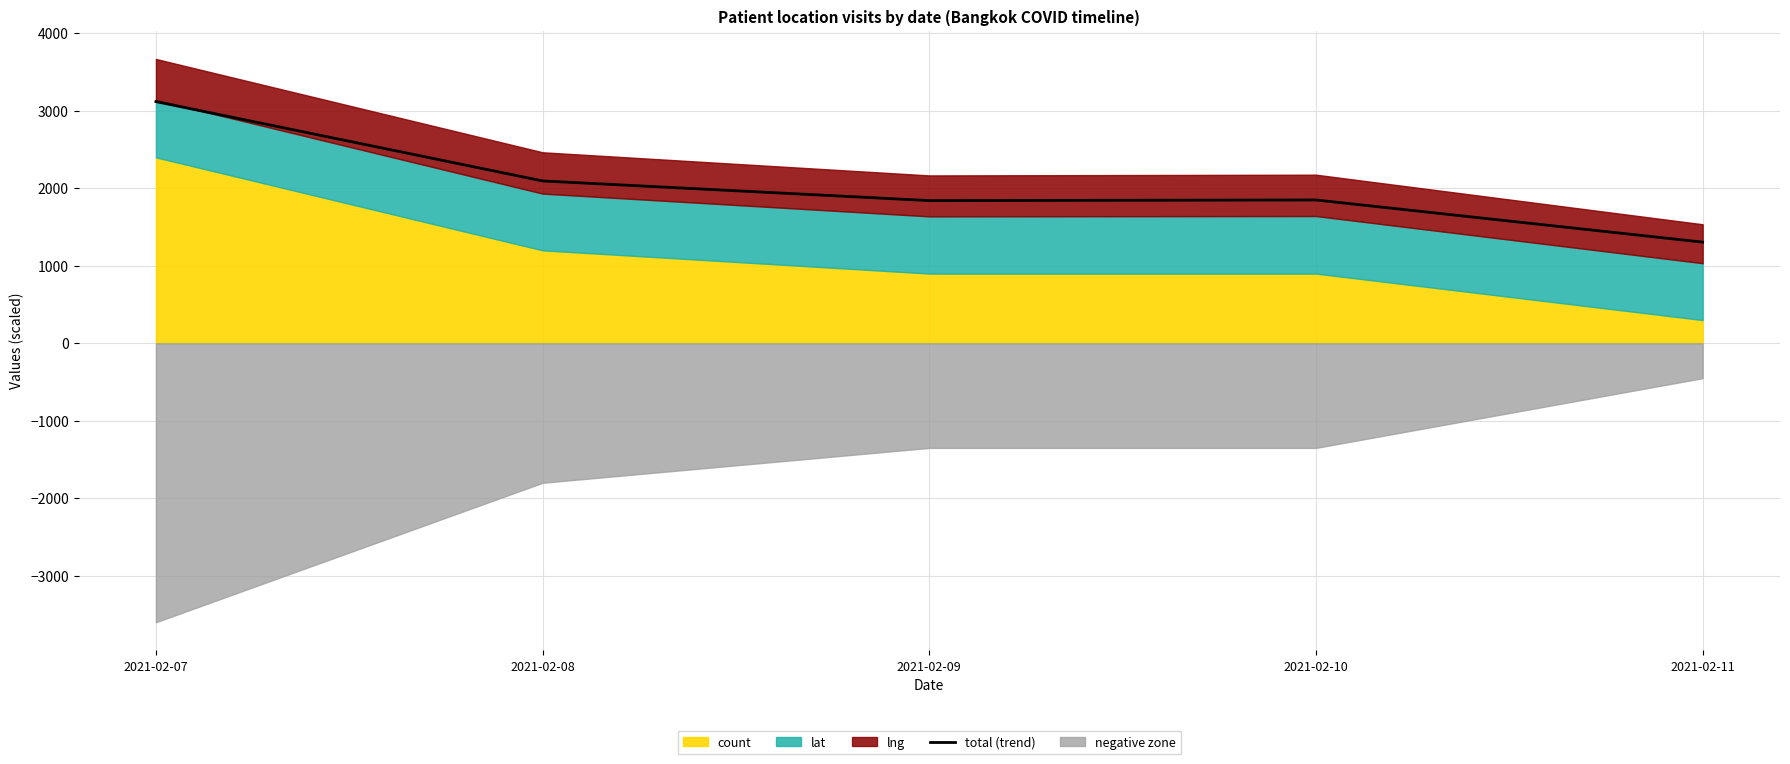

What is the value of the 1st point from the left?

3119.3